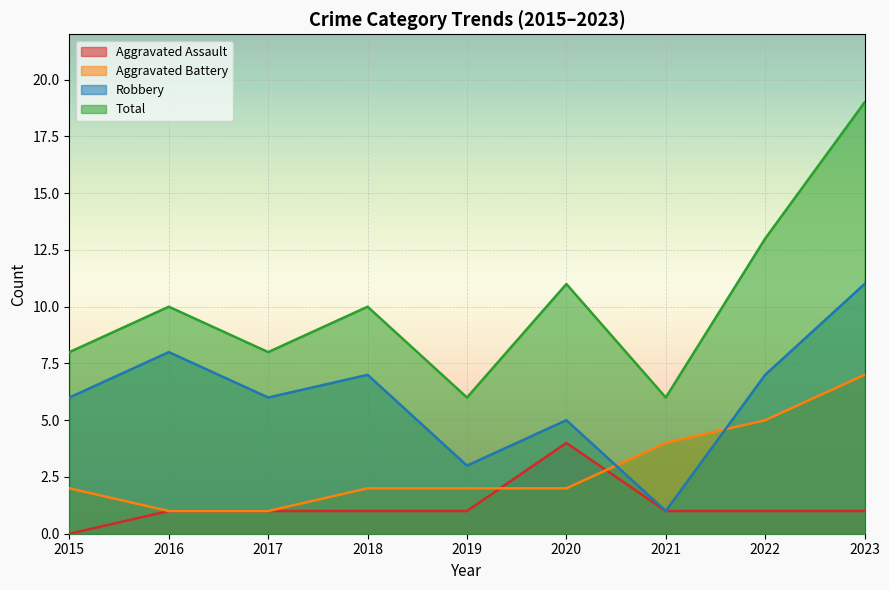

Reading left to right, what are all the values shown in this chart?

Aggravated Assault: 0	1	1	1	1	4	1	1	1
Aggravated Battery: 2	1	1	2	2	2	4	5	7
Robbery: 6	8	6	7	3	5	1	7	11
Total: 8	10	8	10	6	11	6	13	19